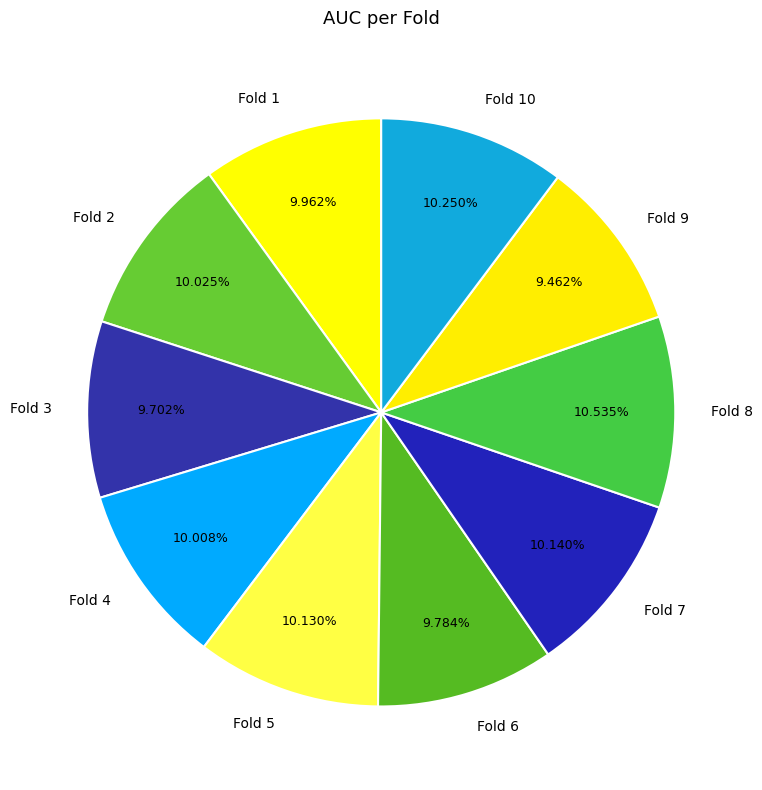

What percentage is the Fold 8 slice, to the nearest percent?

11%